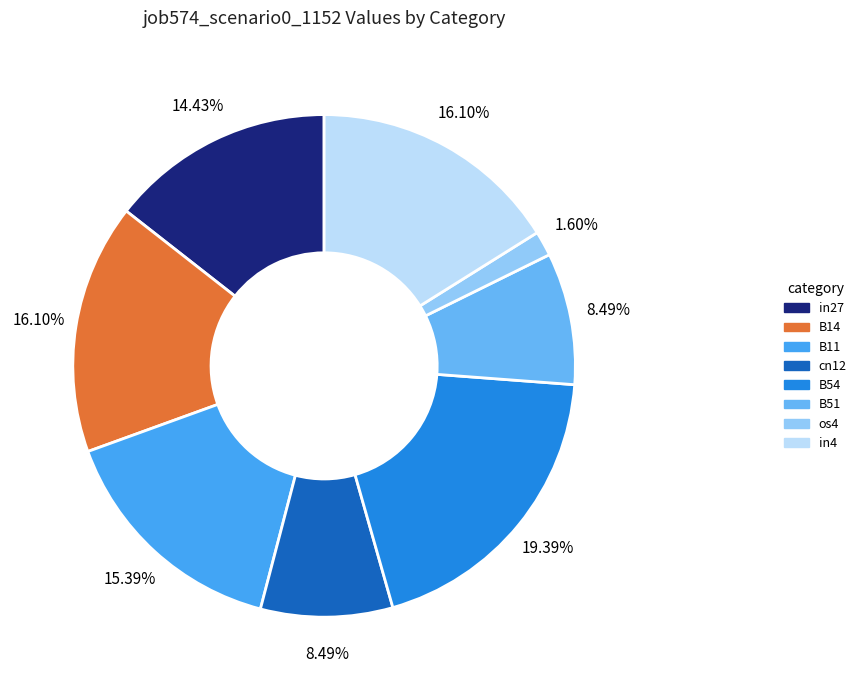

Is there any slice that represents more than half of the pie?

No